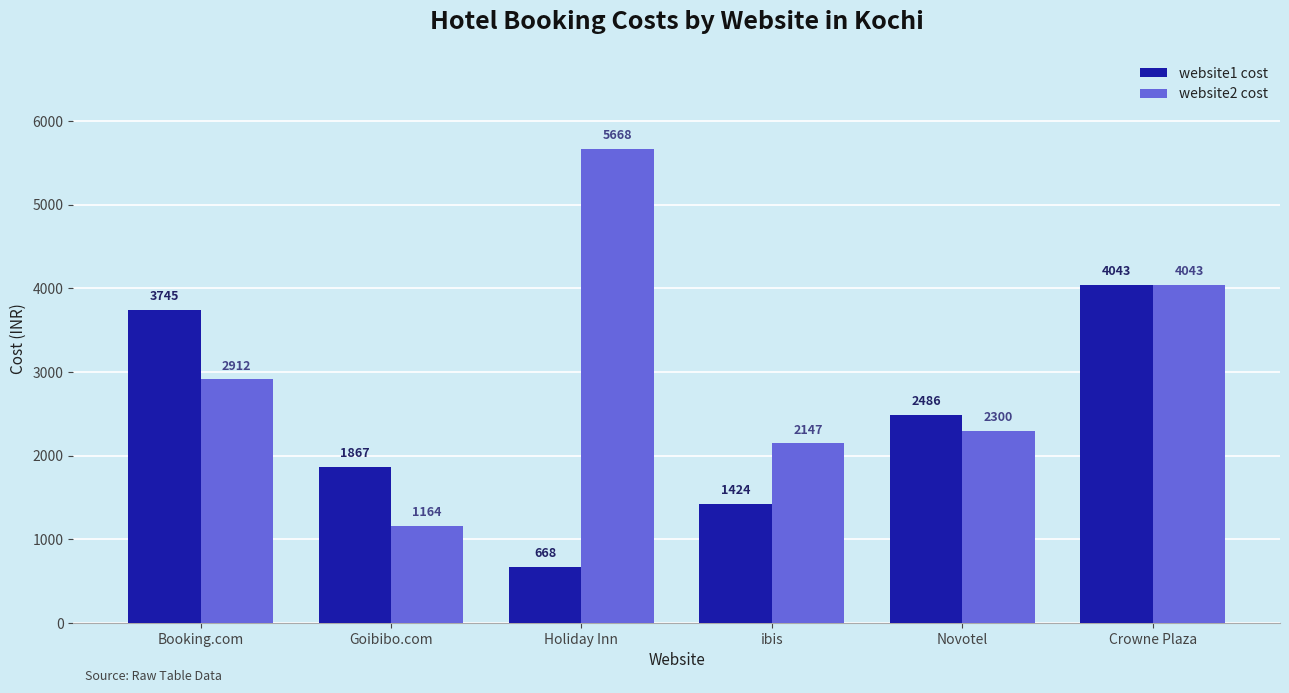

List the series in order of their overall mean, lowest first.

website1 cost, website2 cost